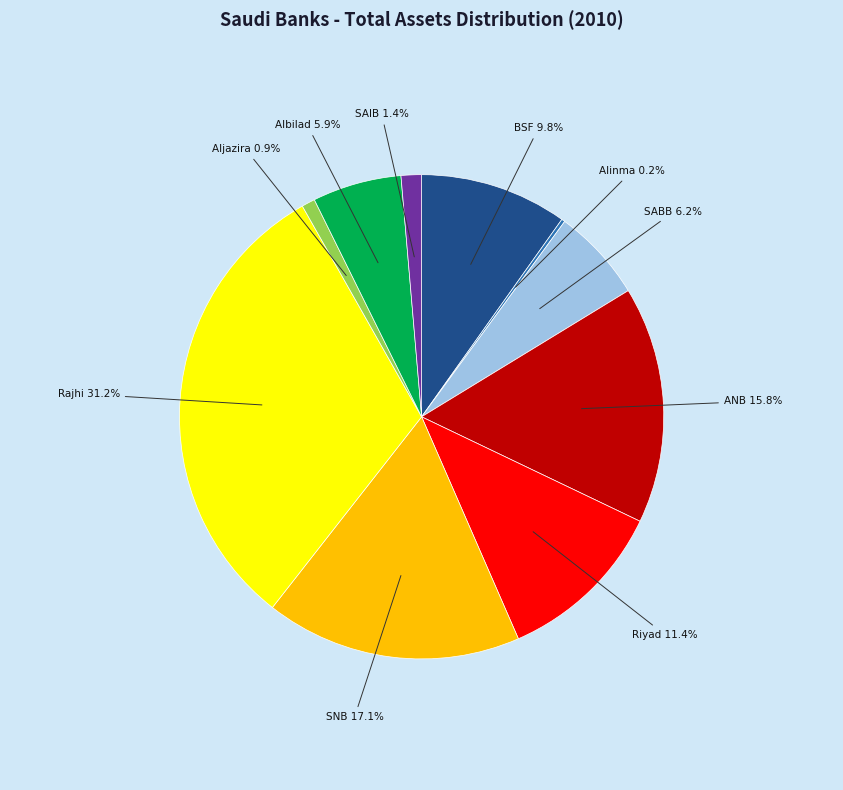

Is it true that SAIB is 1% of the pie?

True